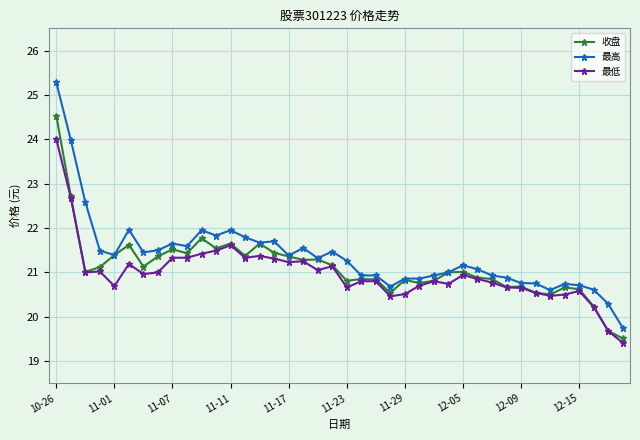

True or false: 最高 has more than 2 points higher than both neighbors.

True